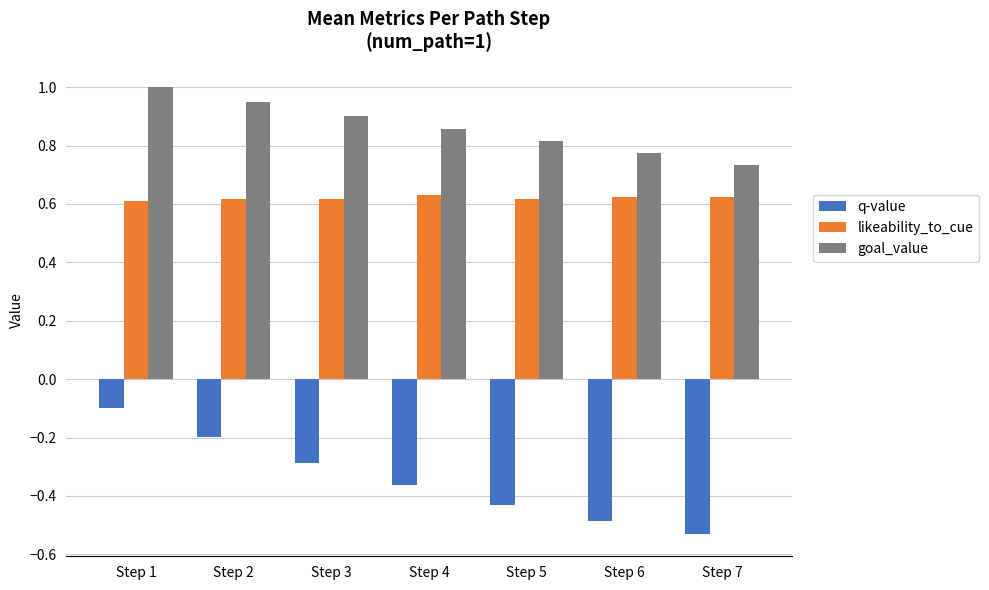

What is the difference between the maximum and minimum values in the q-value series?

0.4